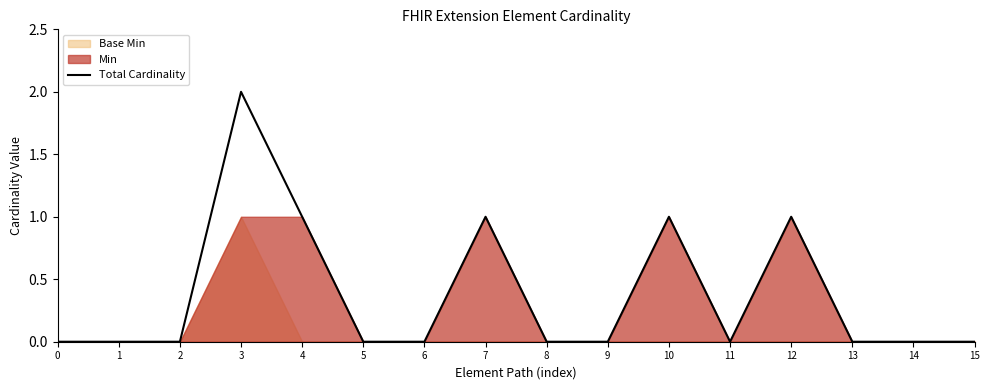

Is it true that the value at 9 is -1?

False